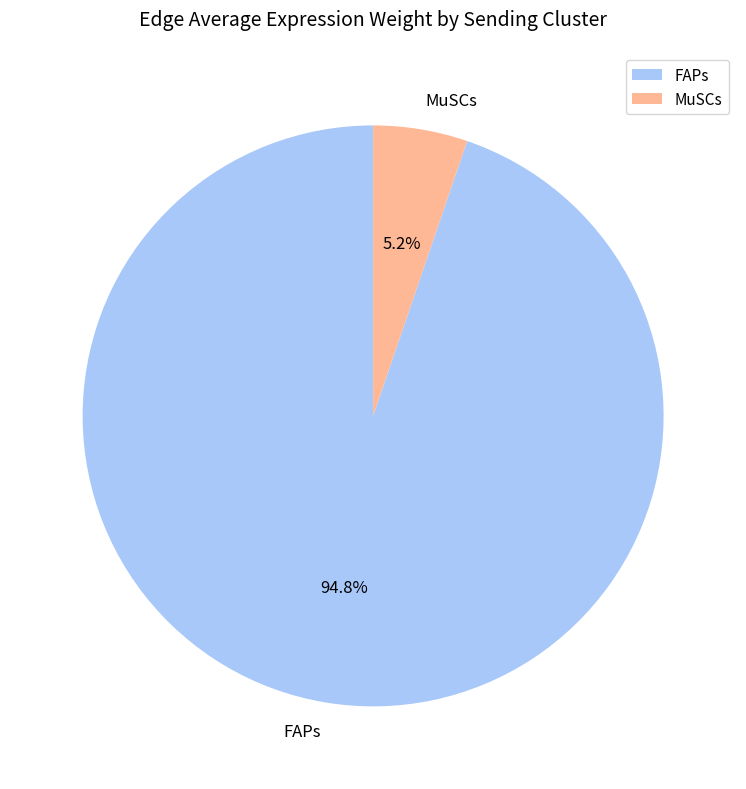

Do FAPs and MuSCs together represent more than half of the pie?

Yes